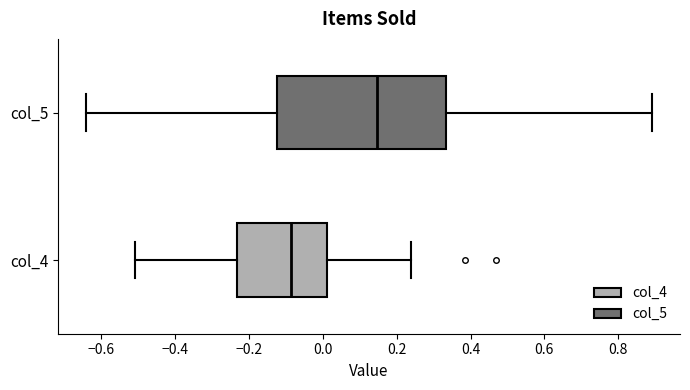

Where is the left edge of the box for col_5 on the x-axis? The values are not printed on the chart, so give them approximately, as read against the axis.

-0.12